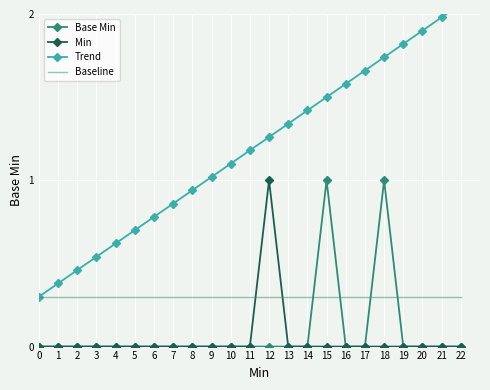

The Trend series shows 2.0 at 21. True or false?

True